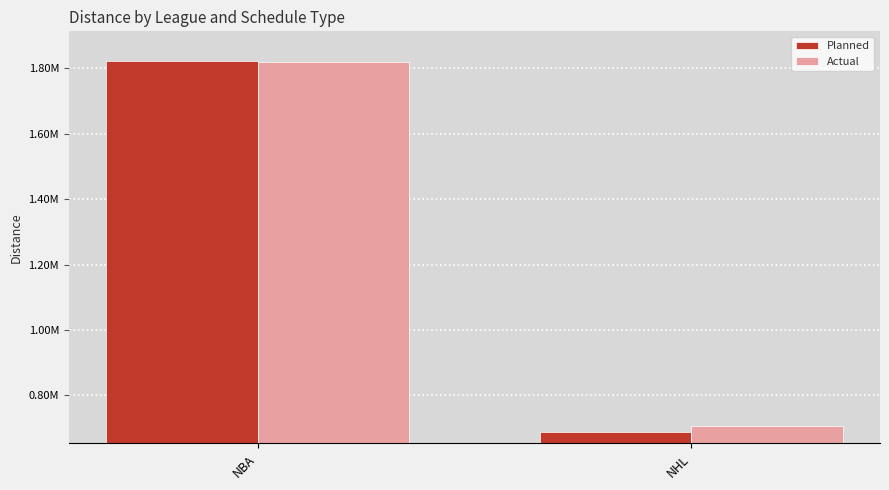

What are all the series names shown in the legend?

Planned, Actual